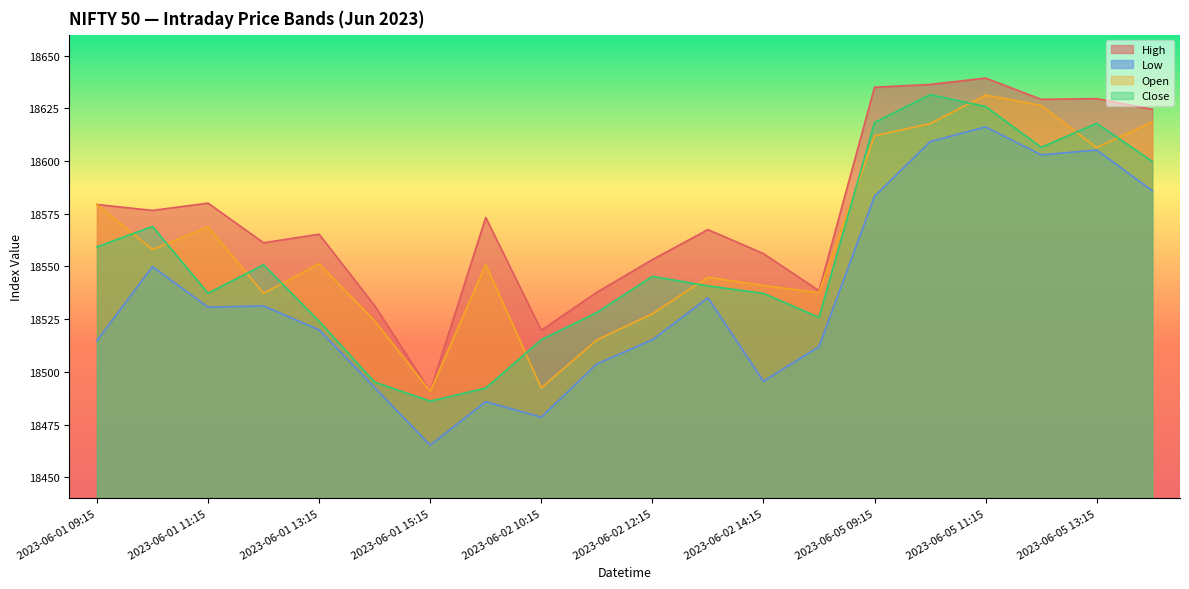

List the series in order of their overall mean, lowest first.

Low, Close, Open, High